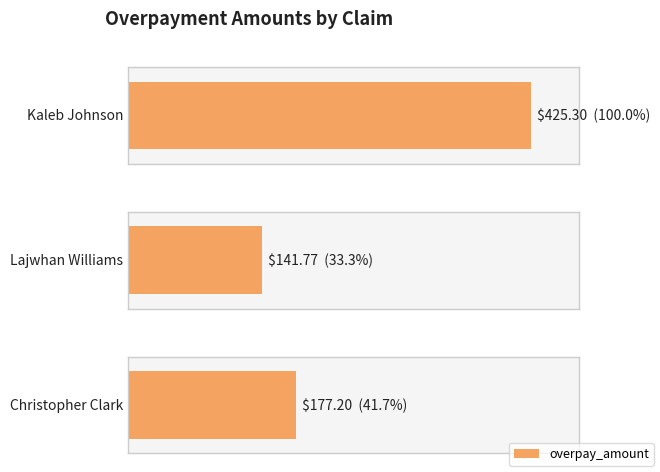

What is the average value?

248.1